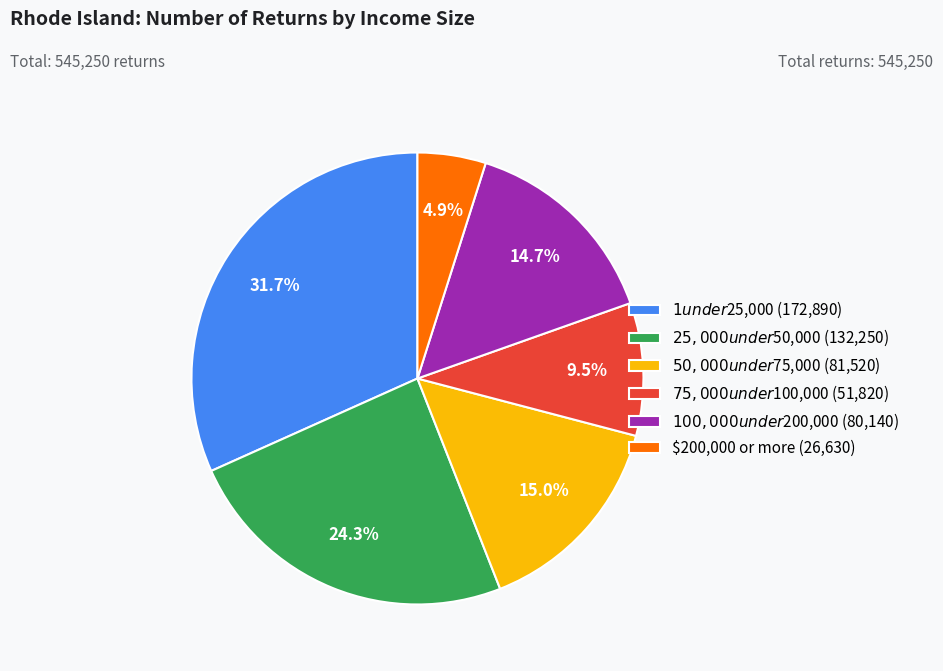

To the nearest percent, what is the combined percentage of $75,000 under $100,000 and $200,000 or more?

14%